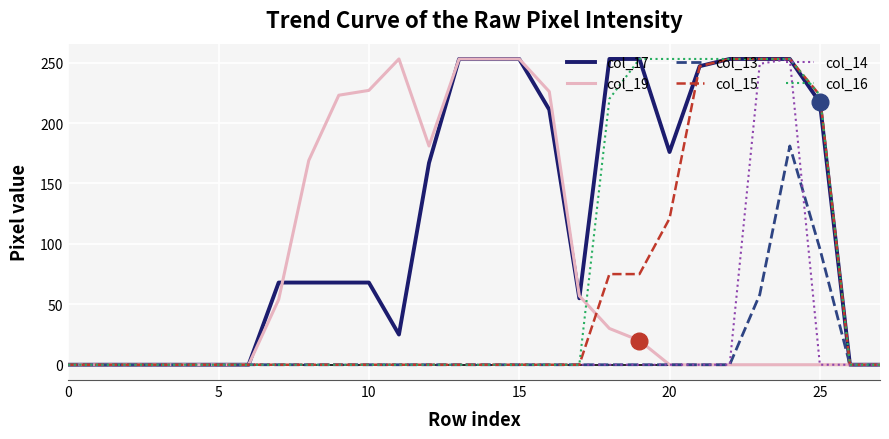

What are all the series names shown in the legend?

col_17, col_19, col_13, col_15, col_14, col_16